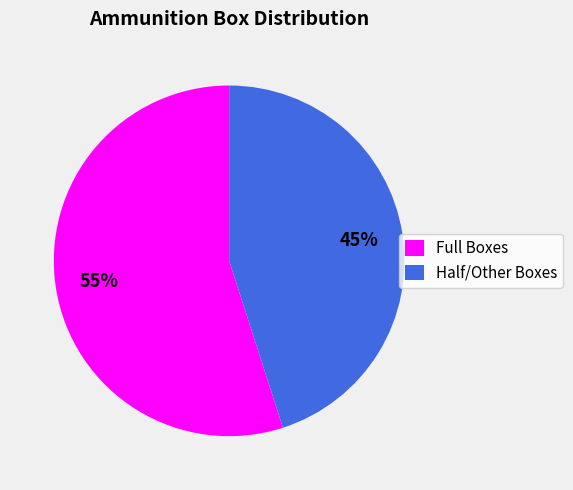

To the nearest percent, what is the average slice percentage?

50%